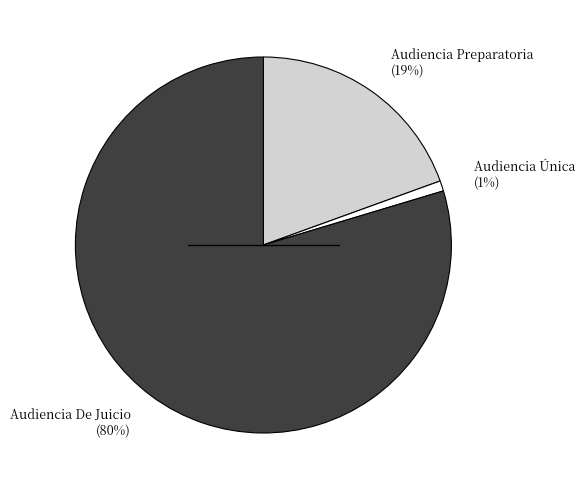

Approximately how many times larger is the value at Audiencia Preparatoria compared to Audiencia De Juicio?

0.2